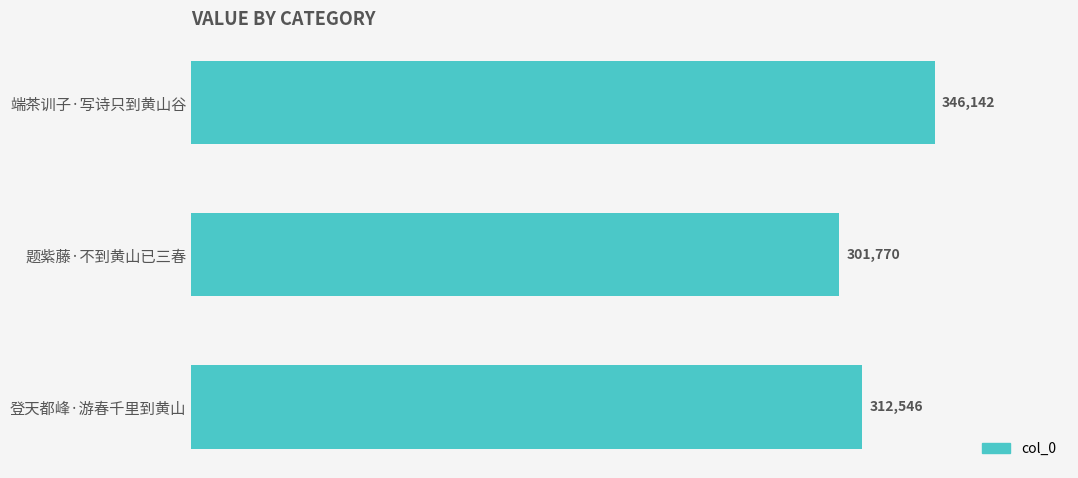

What is the average value?

320153